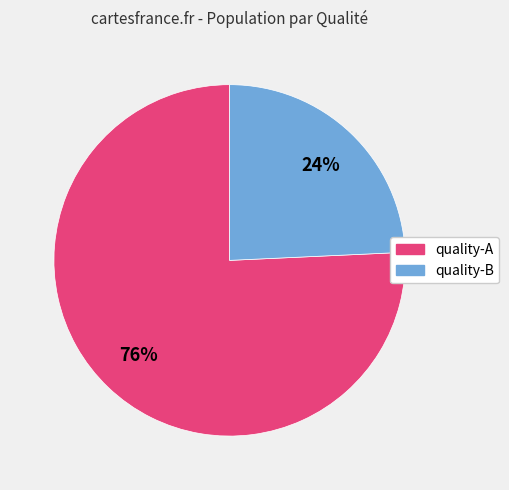

To the nearest percent, what is the average slice percentage?

50%